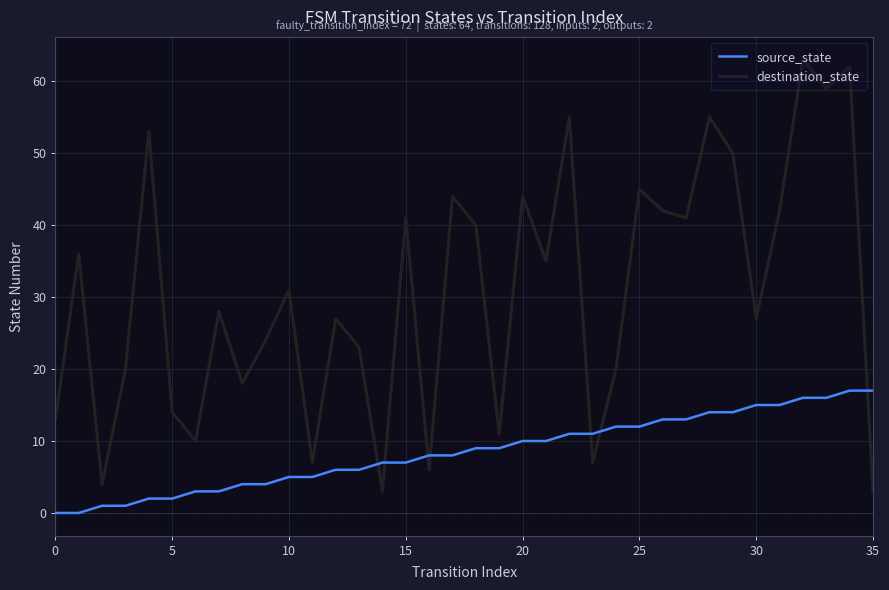

How many intersections are there between source_state and destination_state?

7